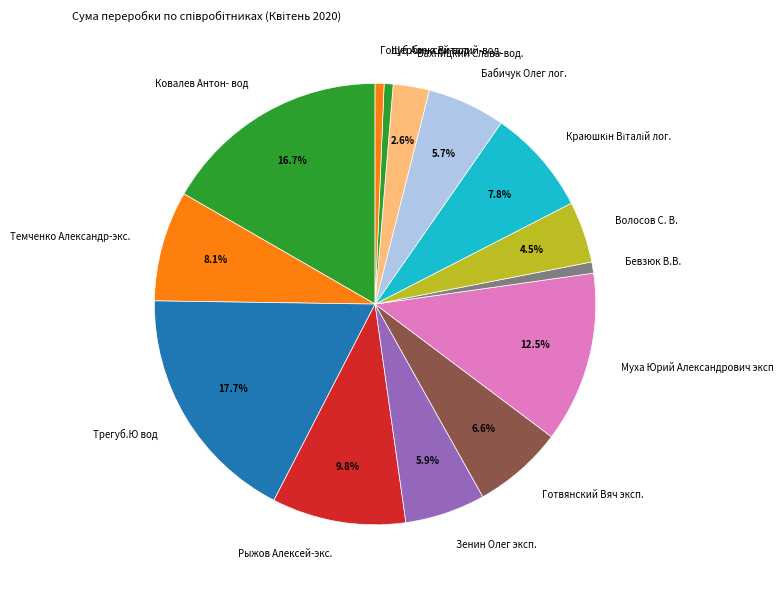

Combined, do Ковалев Антон- вод and Муха Юрий Александрович эксп account for over 50%?

No